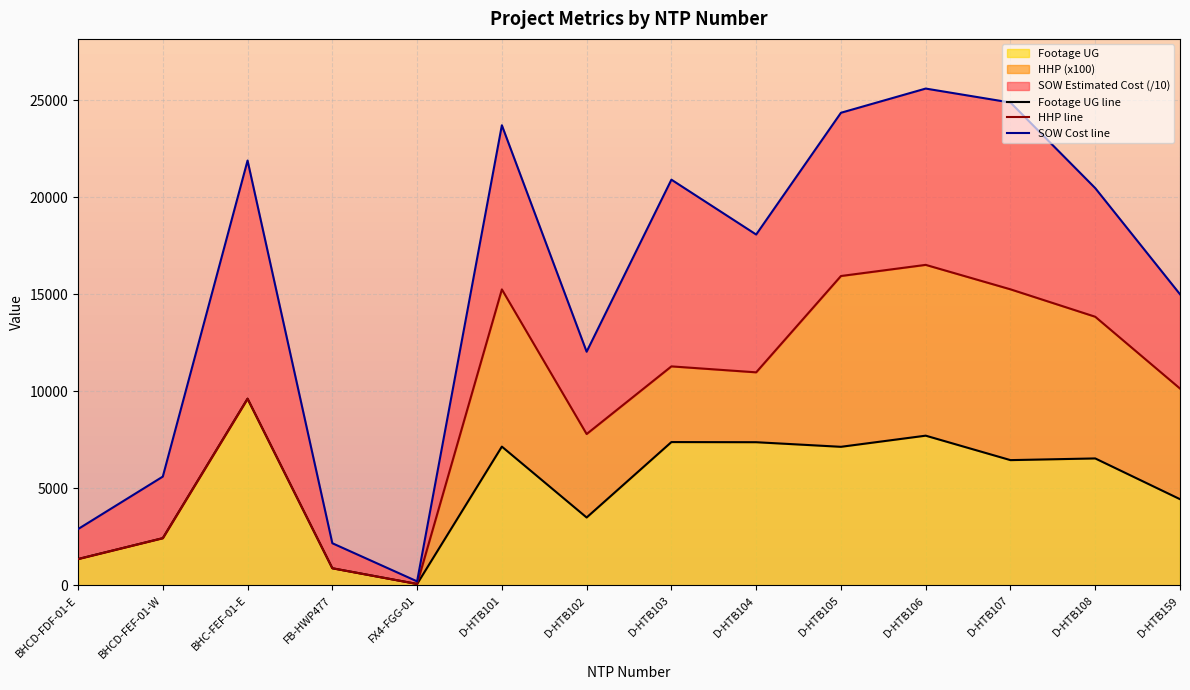

Which series changed the most between FB-HWP477 and D-HTB101?

SOW Cost line